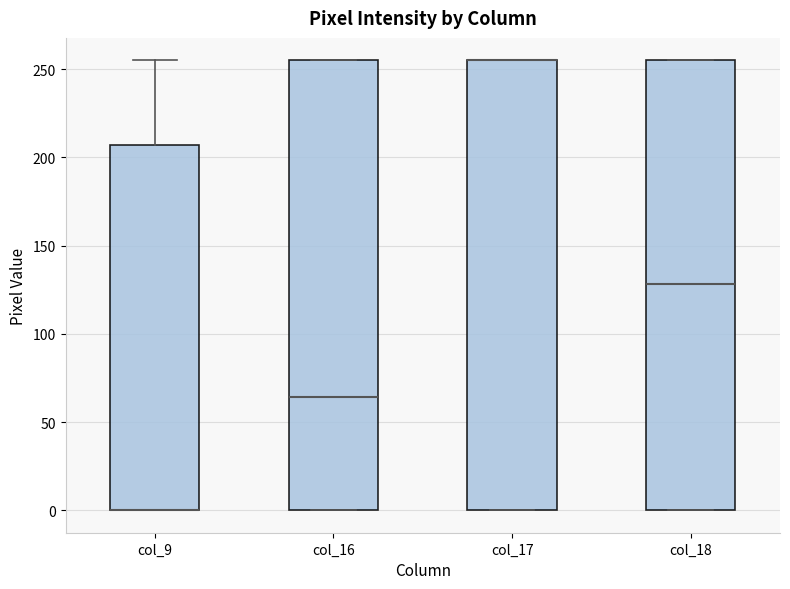

Reading left to right, transcribe this box plot: for each box, give where its median line is, the range the box spans, and where its two whiskers end, as read against the y-axis. The values are not printed on the chart, so give them approximately, as read against the axis.

col_9: median 0 (drawn on the box's lower edge), box 0 to 205, whiskers 0 to 255
col_16: median 65, box 0 to 255, whiskers 0 to 255
col_17: median 255 (drawn on the box's upper edge), box 0 to 255, whiskers 0 to 255
col_18: median 130, box 0 to 255, whiskers 0 to 255